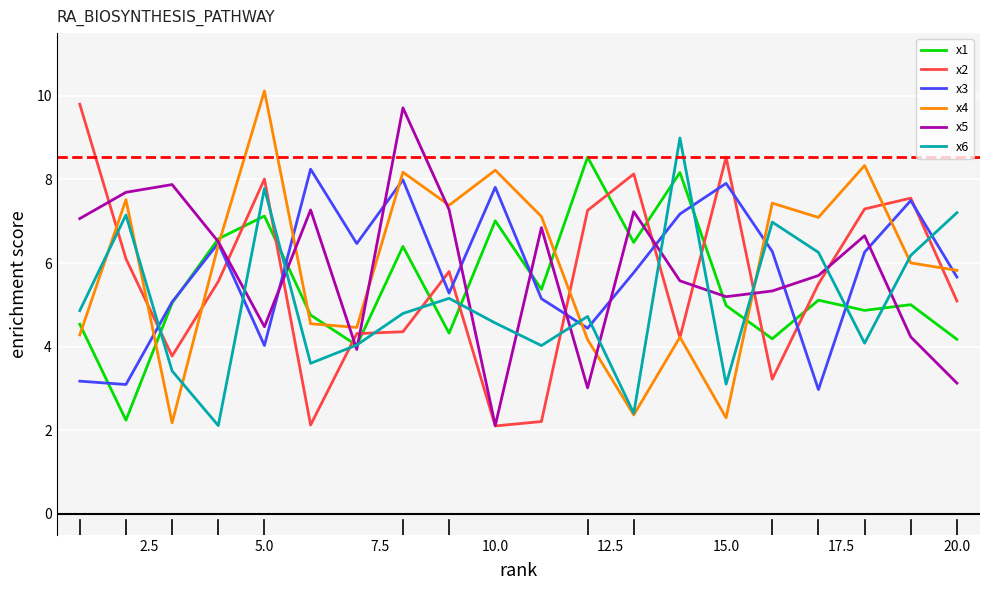

What is the lowest value of the x1 series?

2.2